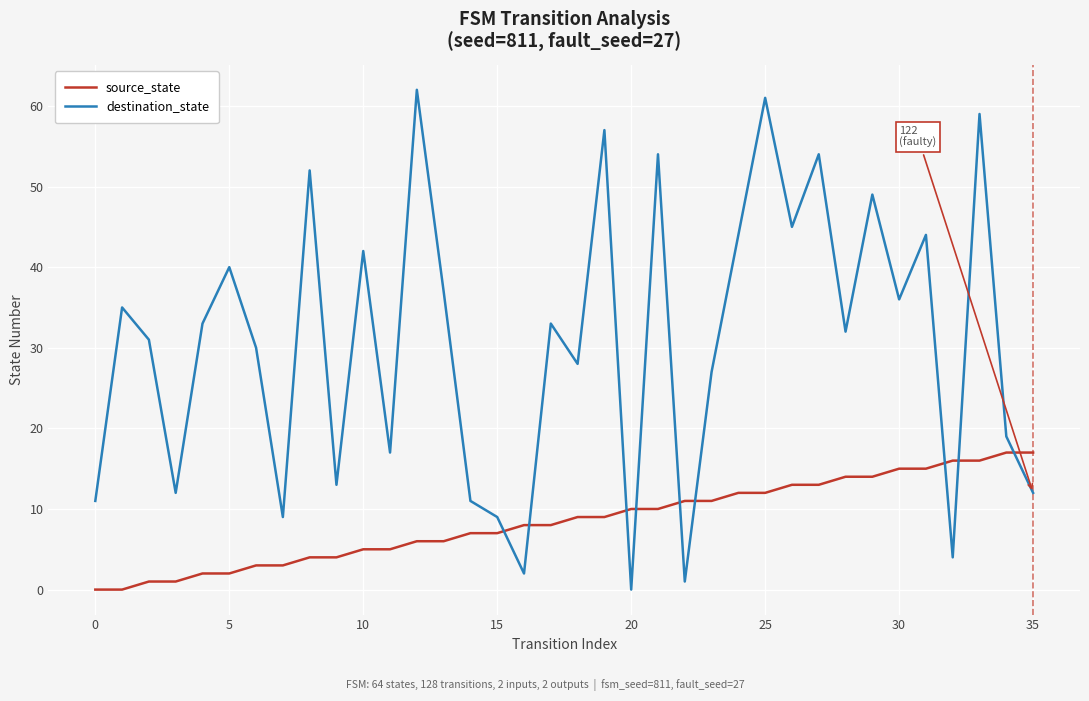

Which series ends up on top after the final intersection of source_state and destination_state?

source_state